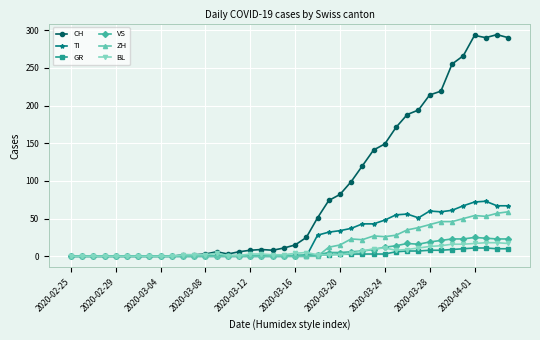

What is the sum of all CH values?

3488